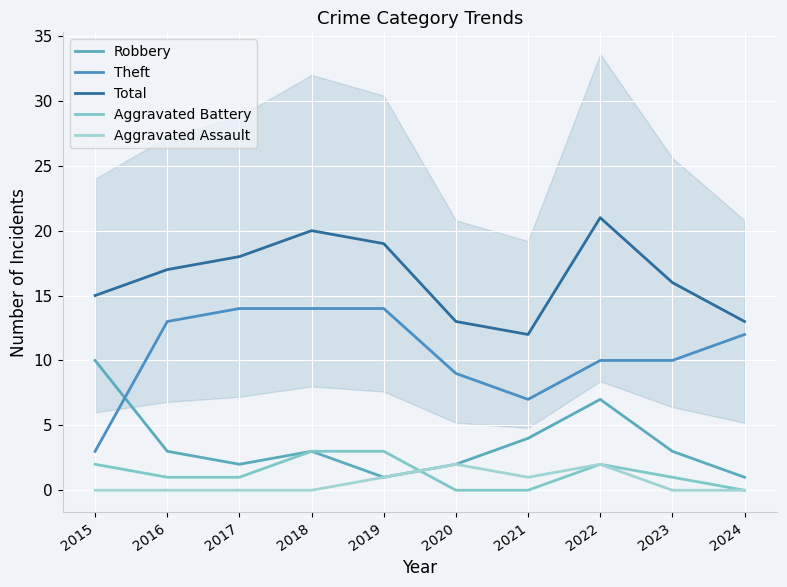

How many values in the Total series exceed 17?

4